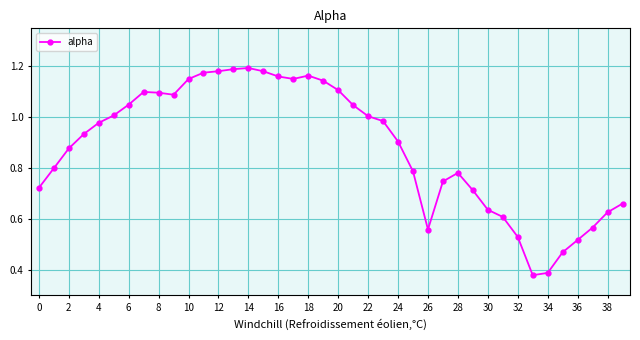

True or false: there are more than 2 points higher than both neighbors.

True